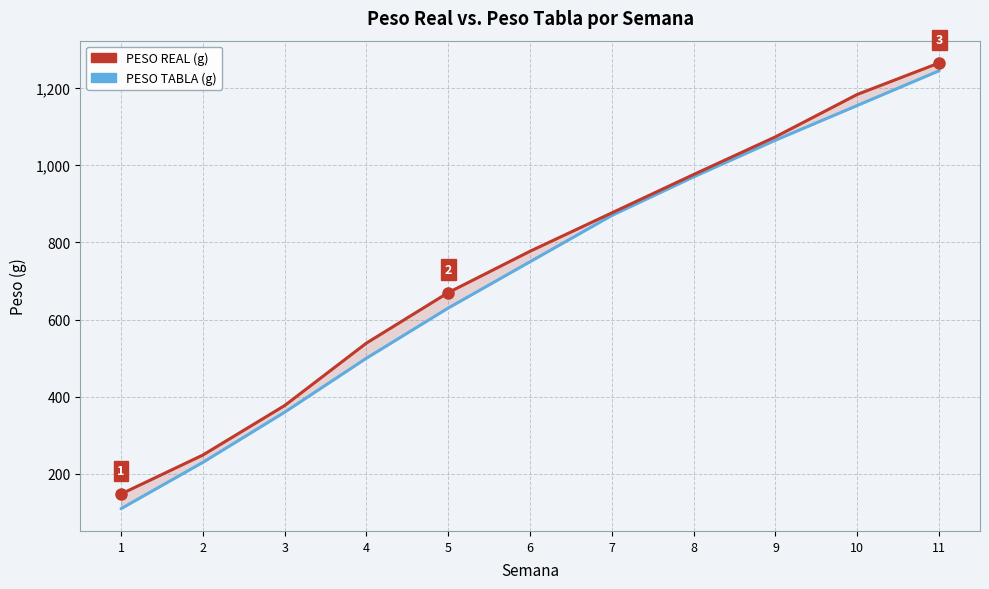

What is the approximate value of PESO REAL at 6?

777.2